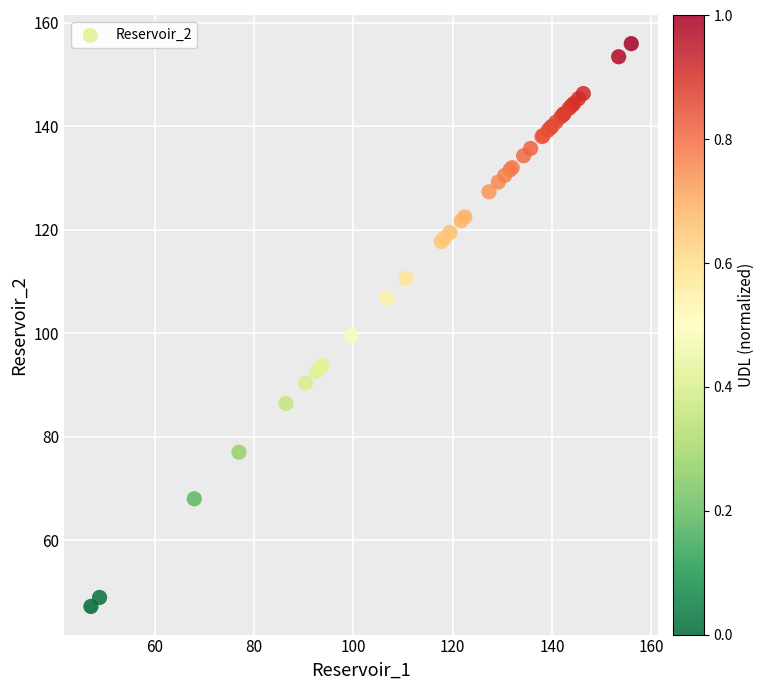

What Y value in the scatter plot is closest to 101?

99.6